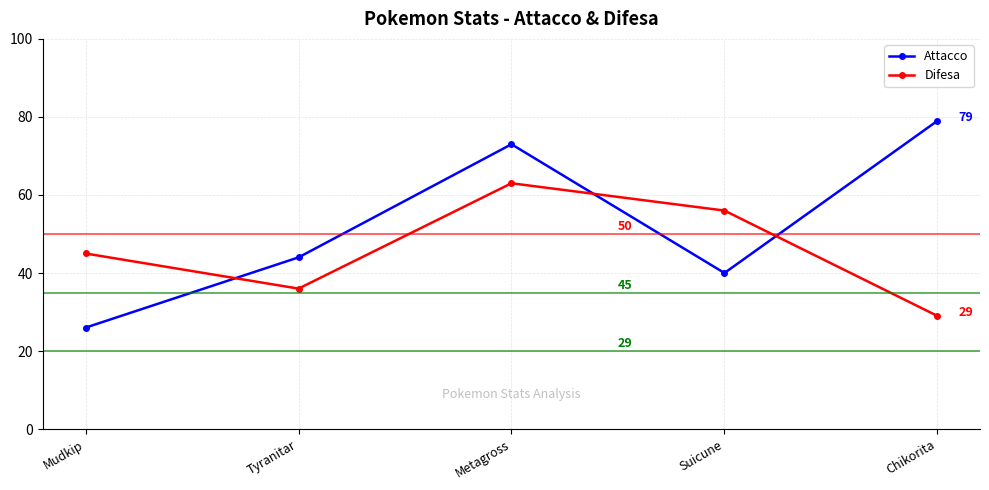

Reading left to right, transcribe all the data shown in this chart.

Attacco: 26	44	73	40	79
Difesa: 45	36	63	56	29